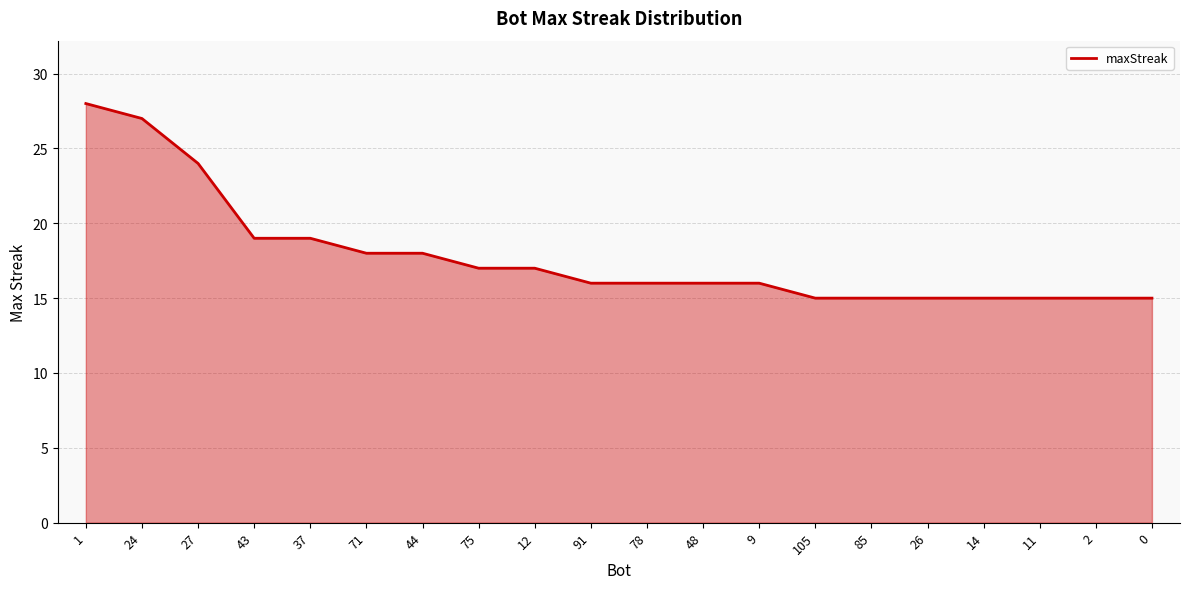

What is the average value?

18